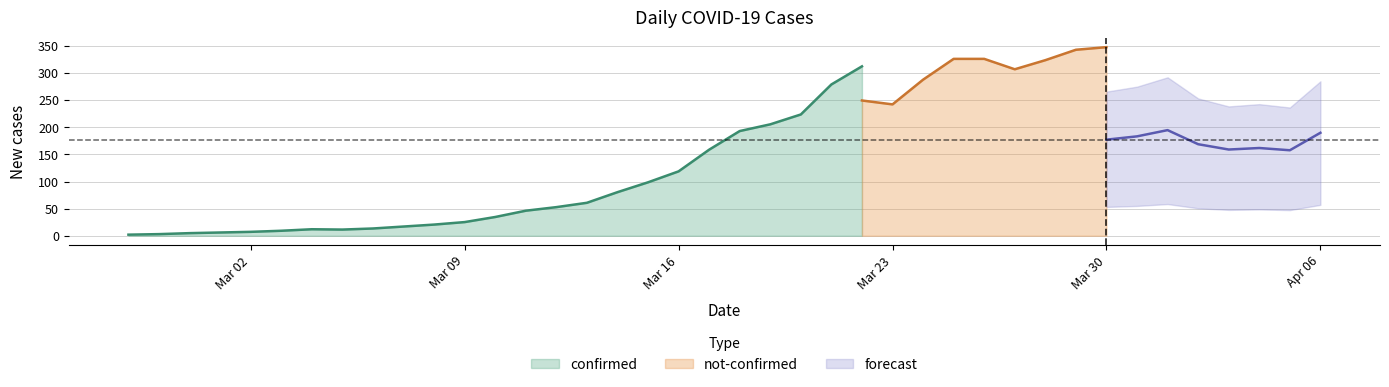

What is the maximum value for confirmed?

312.6